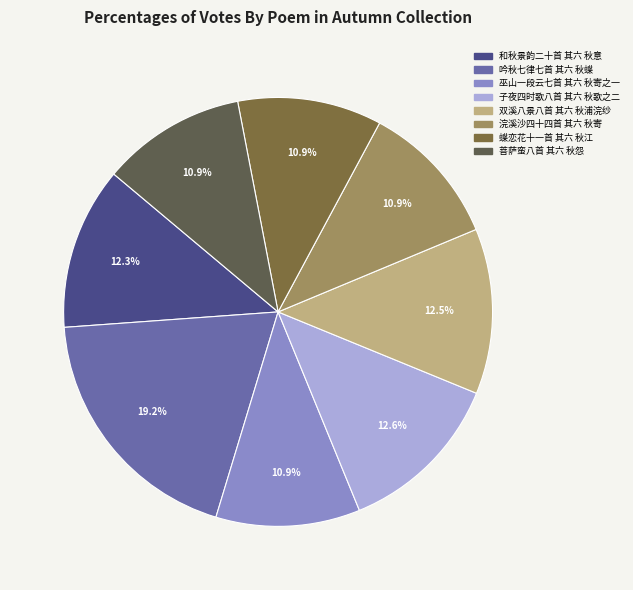

To the nearest percent, what is the difference between the largest and smallest slice percentages?

8%